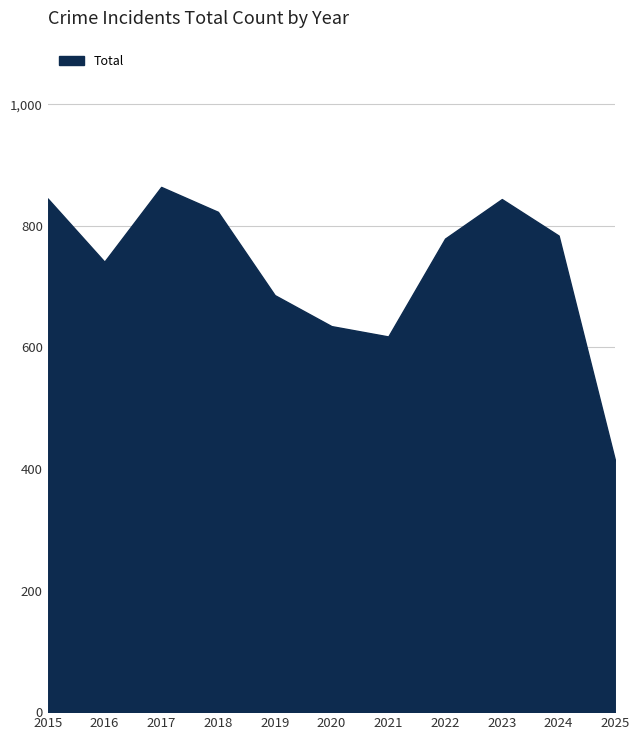

What is the change in value from 2016 to 2017?

+123